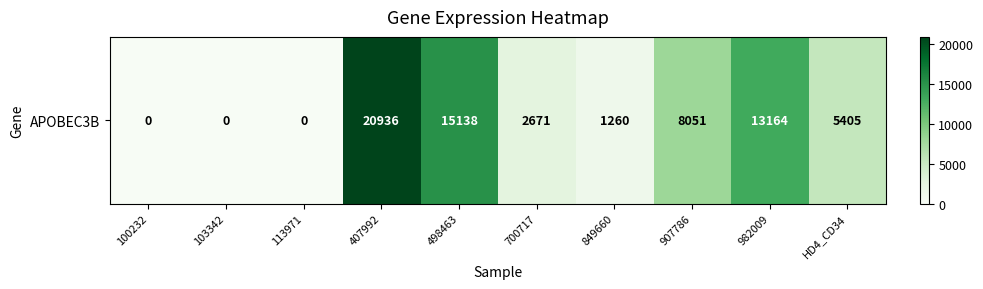

Which category has the lowest value across all series?

100232